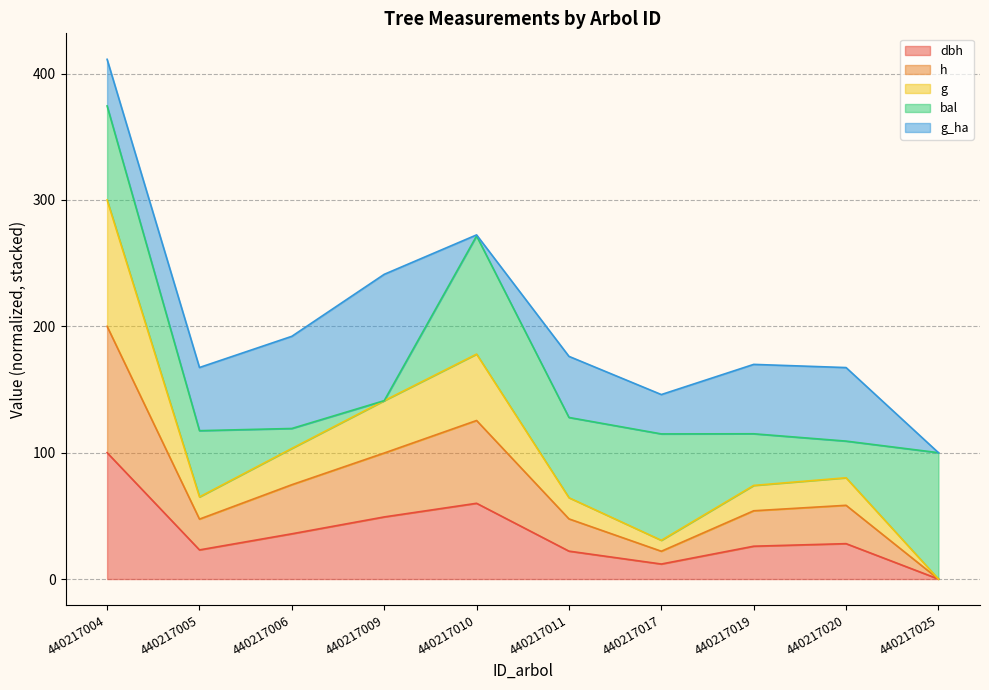

What are all the series names shown in the legend?

dbh, h, g, bal, g_ha